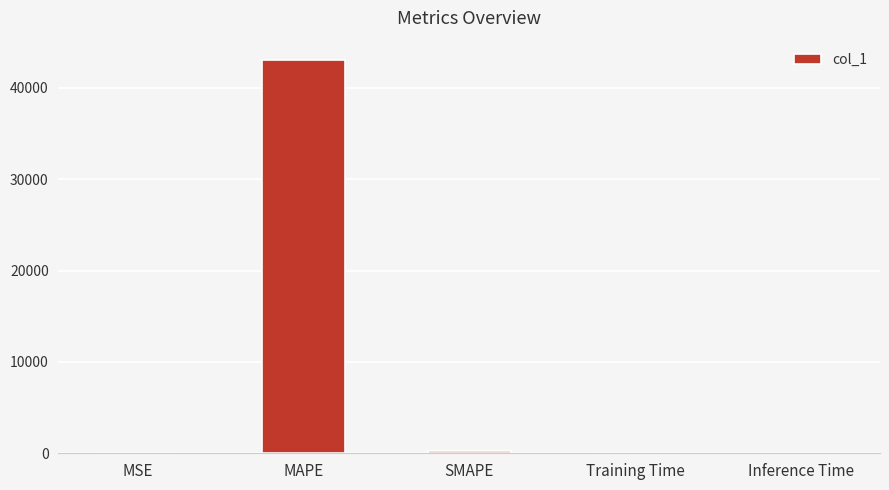

What is the maximum value shown in the chart?

43015.3